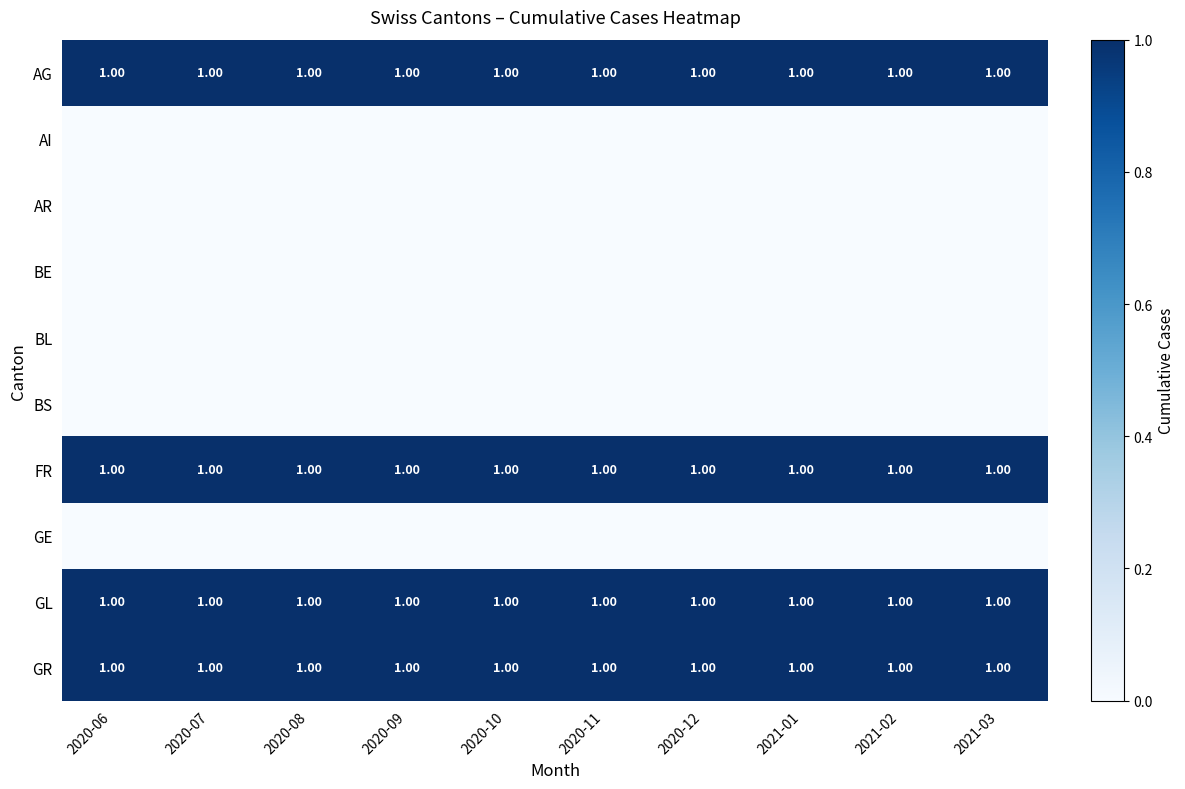

At which category is the sum across all series the highest?

2020-06